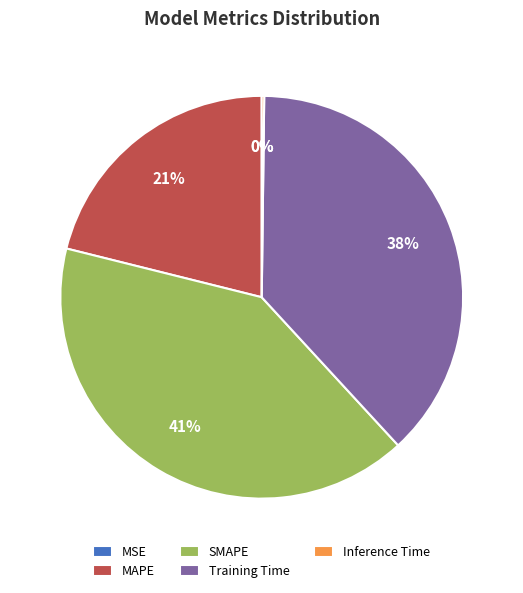

What is the largest slice in the pie chart?

SMAPE